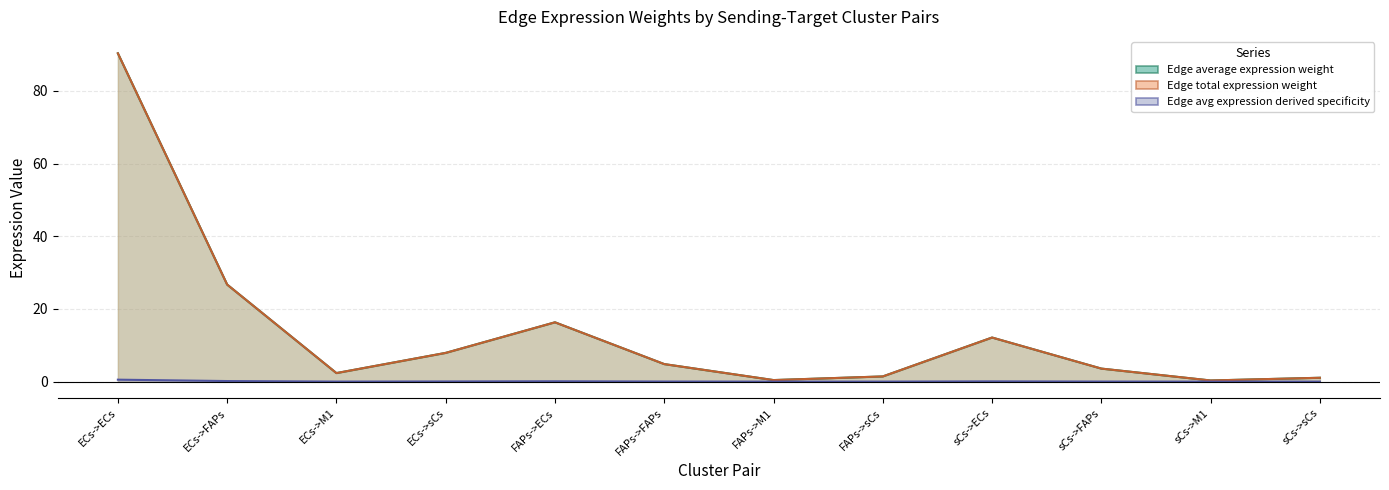

Count the number of data series in this chart.

3